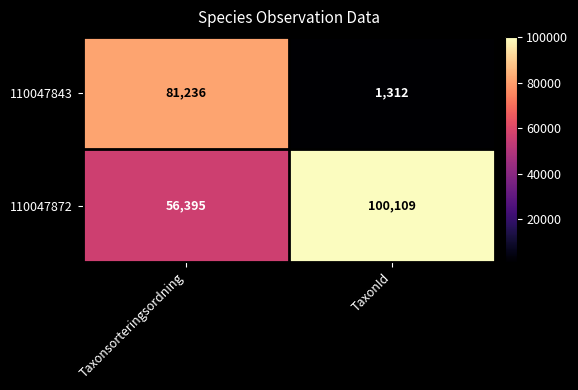

Which series has the widest spread of values?

110047843